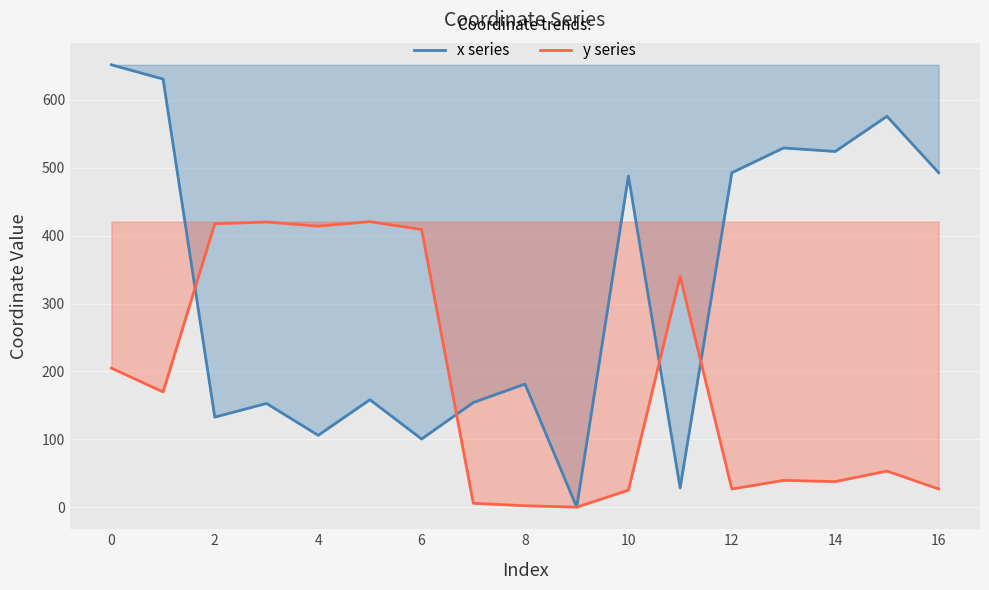

What is the difference between the highest and lowest values at 15?

522.8